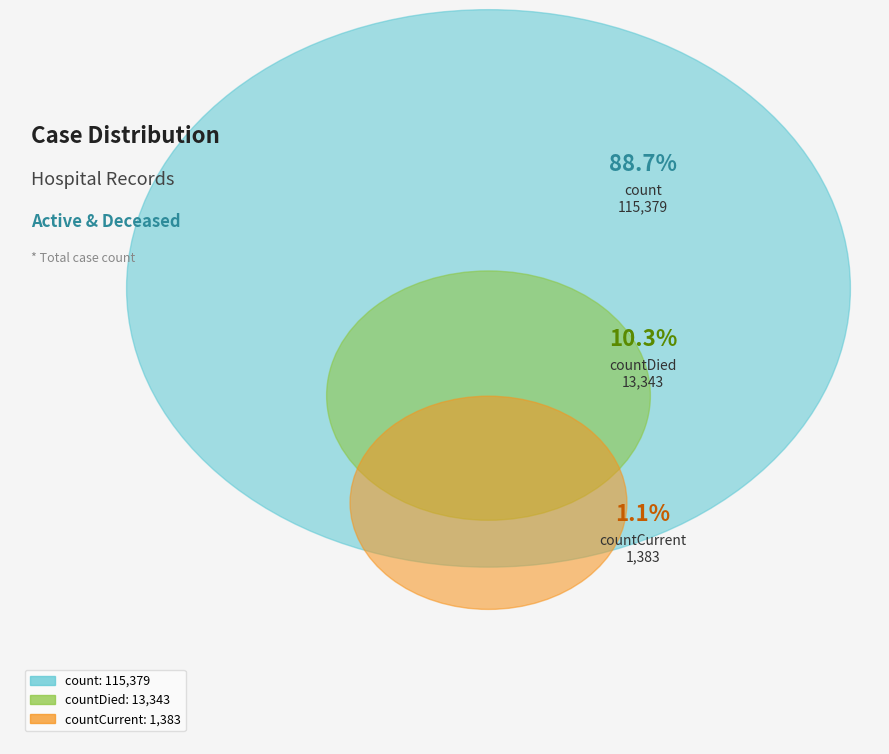

Rank the categories by value from highest to lowest.

count, countDied, countCurrent